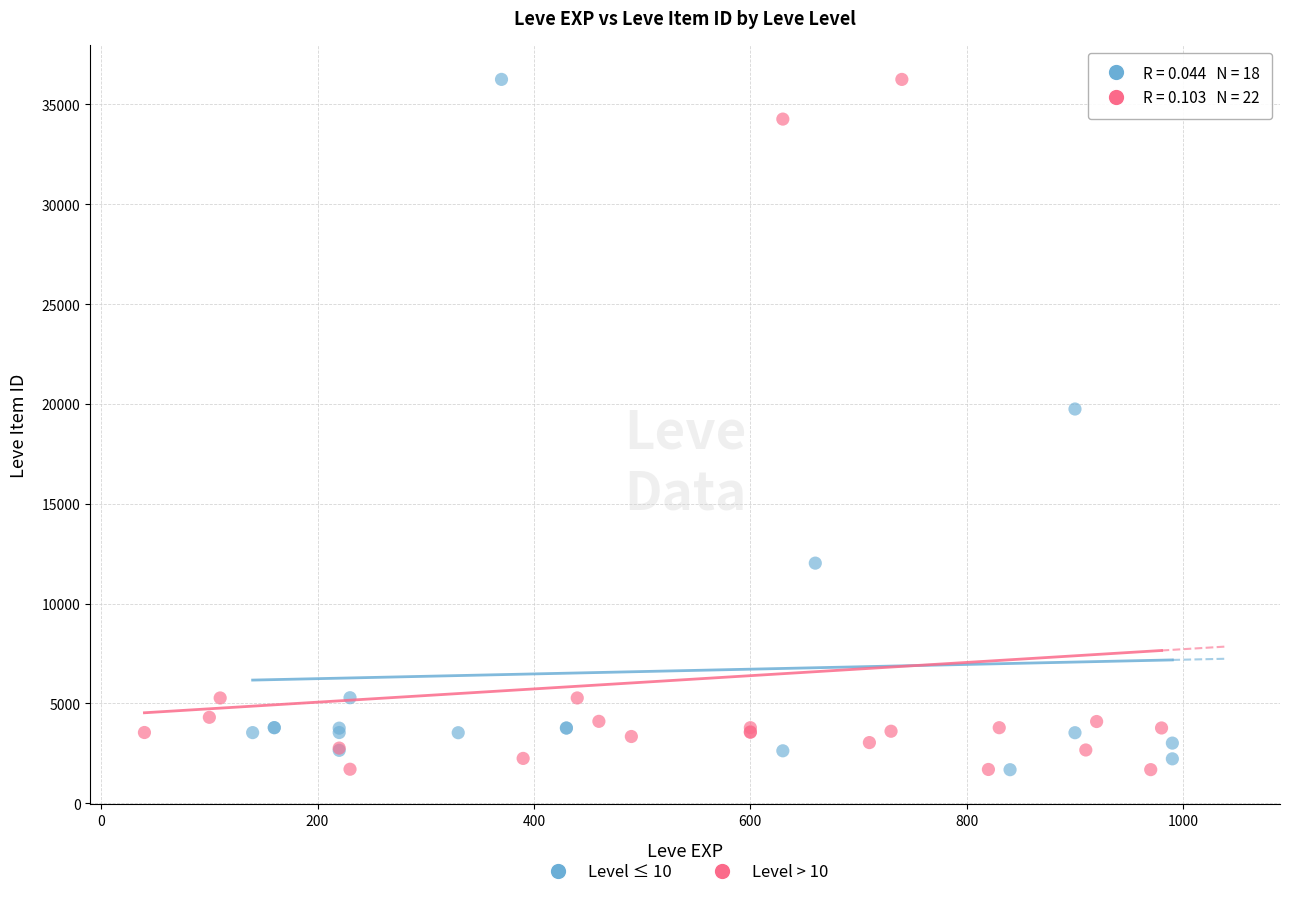

What are all the series names shown in the legend?

Level ≤ 10, Level > 10